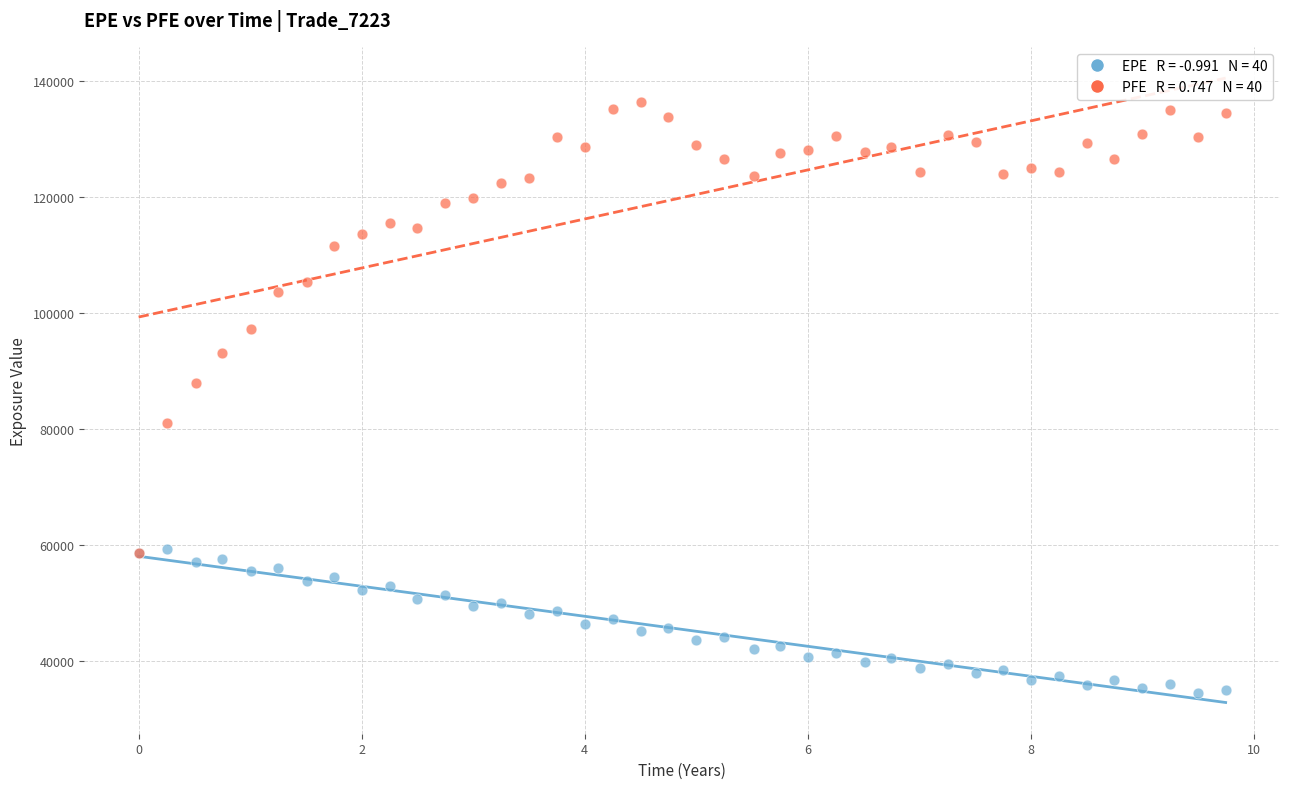

Across all series, what Y value is closest to 85477?

87852.3